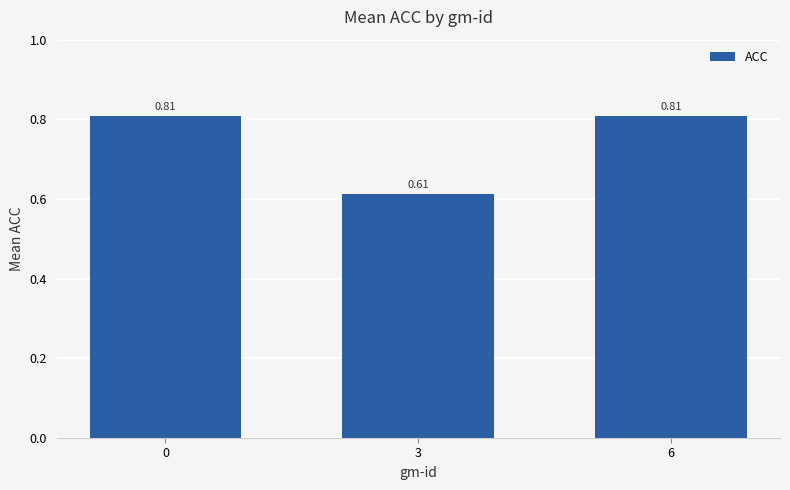

What is the change in value from 3 to 6?

+0.2